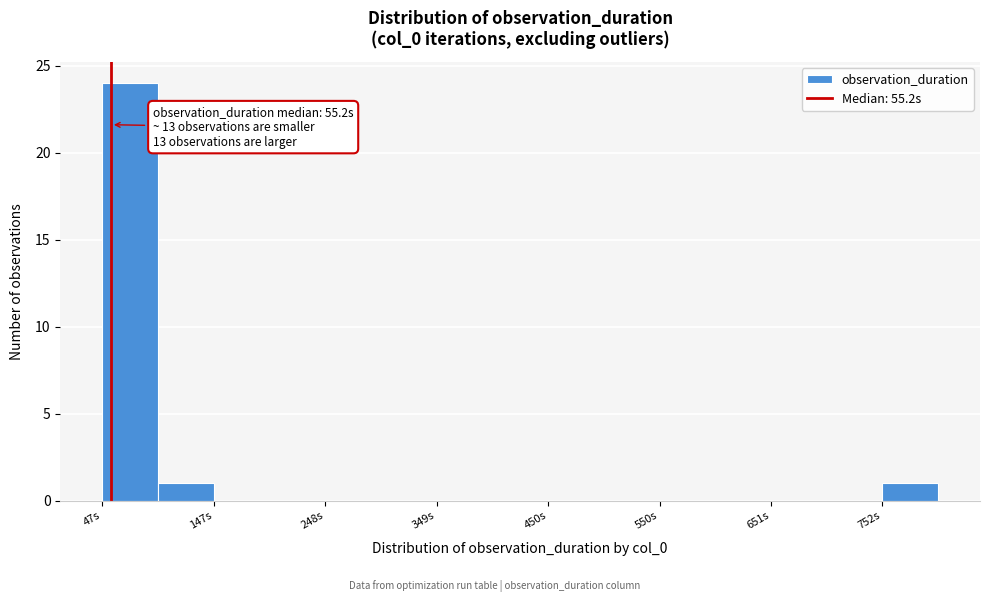

Around what value on the x-axis is the tallest bar? Give the approximate position of its centre, as read against the axis.

80